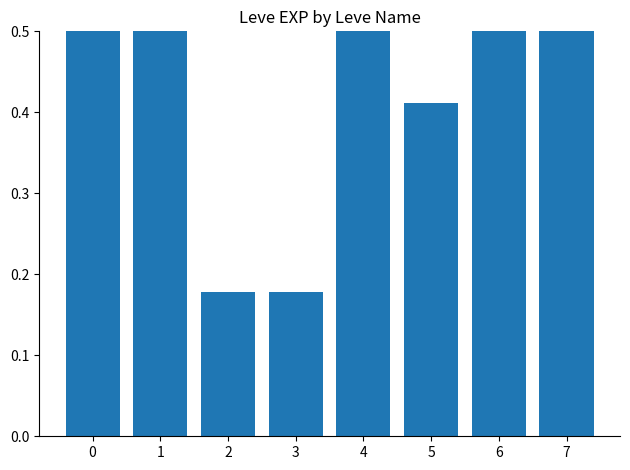

Rank the categories by value from highest to lowest.

1, 4, 7, 6, 0, 5, 2, 3